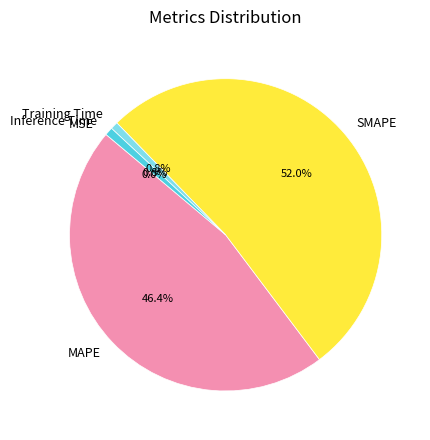

Is it true that SMAPE is 66% of the pie?

False